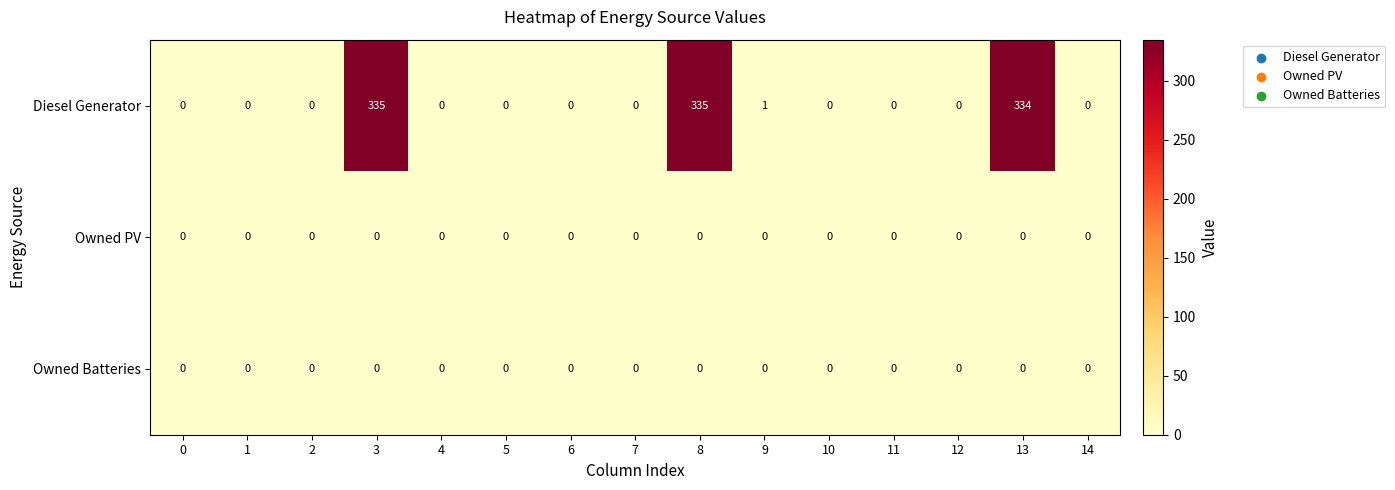

What is the spread (max minus min) of values at 8?

335